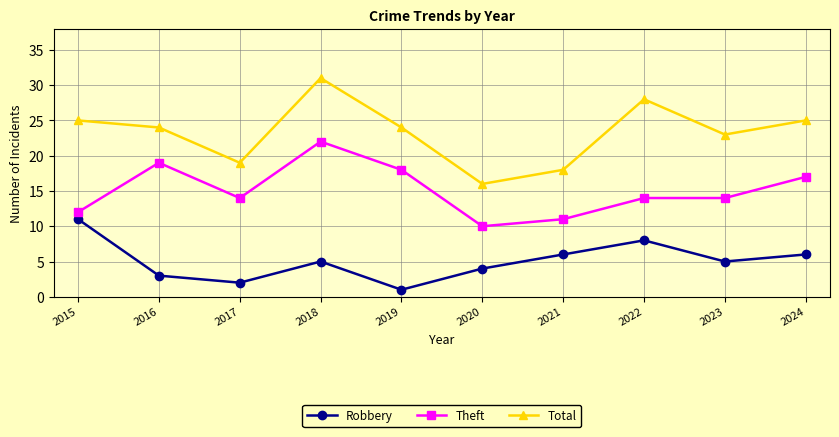

What is the total value across all series at 2023?

42